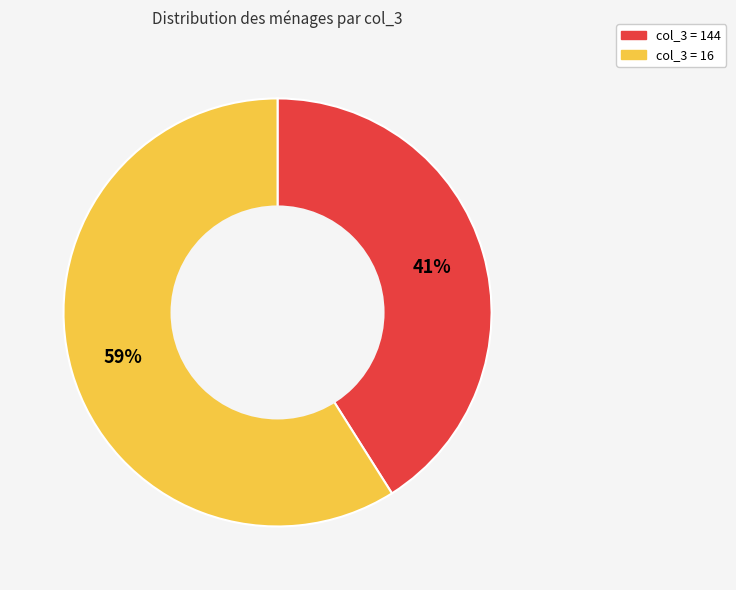

To the nearest percent, what is the difference between the largest and smallest slice percentages?

18%